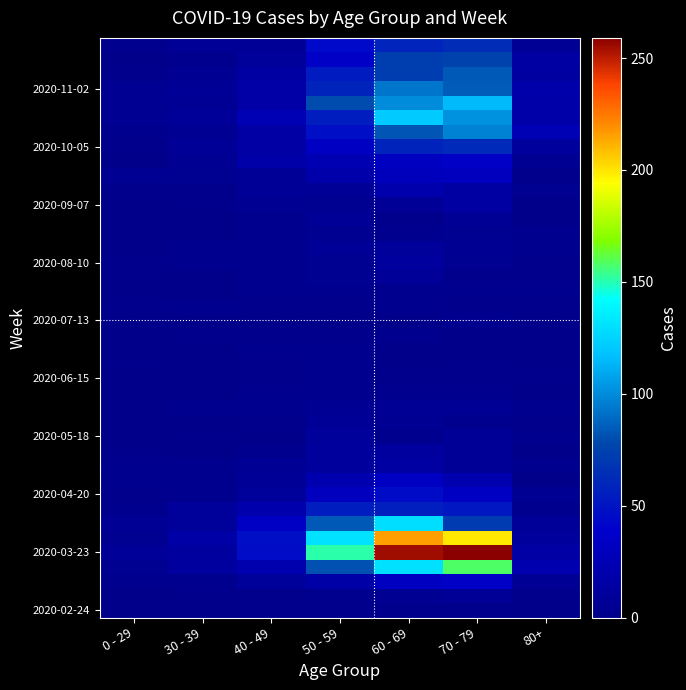

What is the difference between the highest and lowest values at 70 - 79?

259